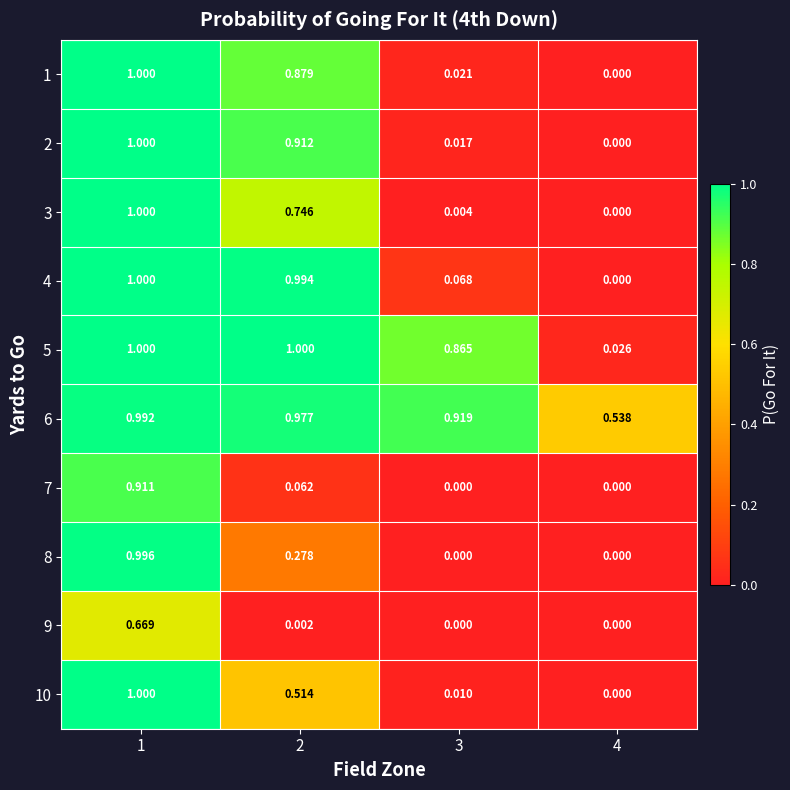

Between 2 and 4, which series saw the biggest shift?

4